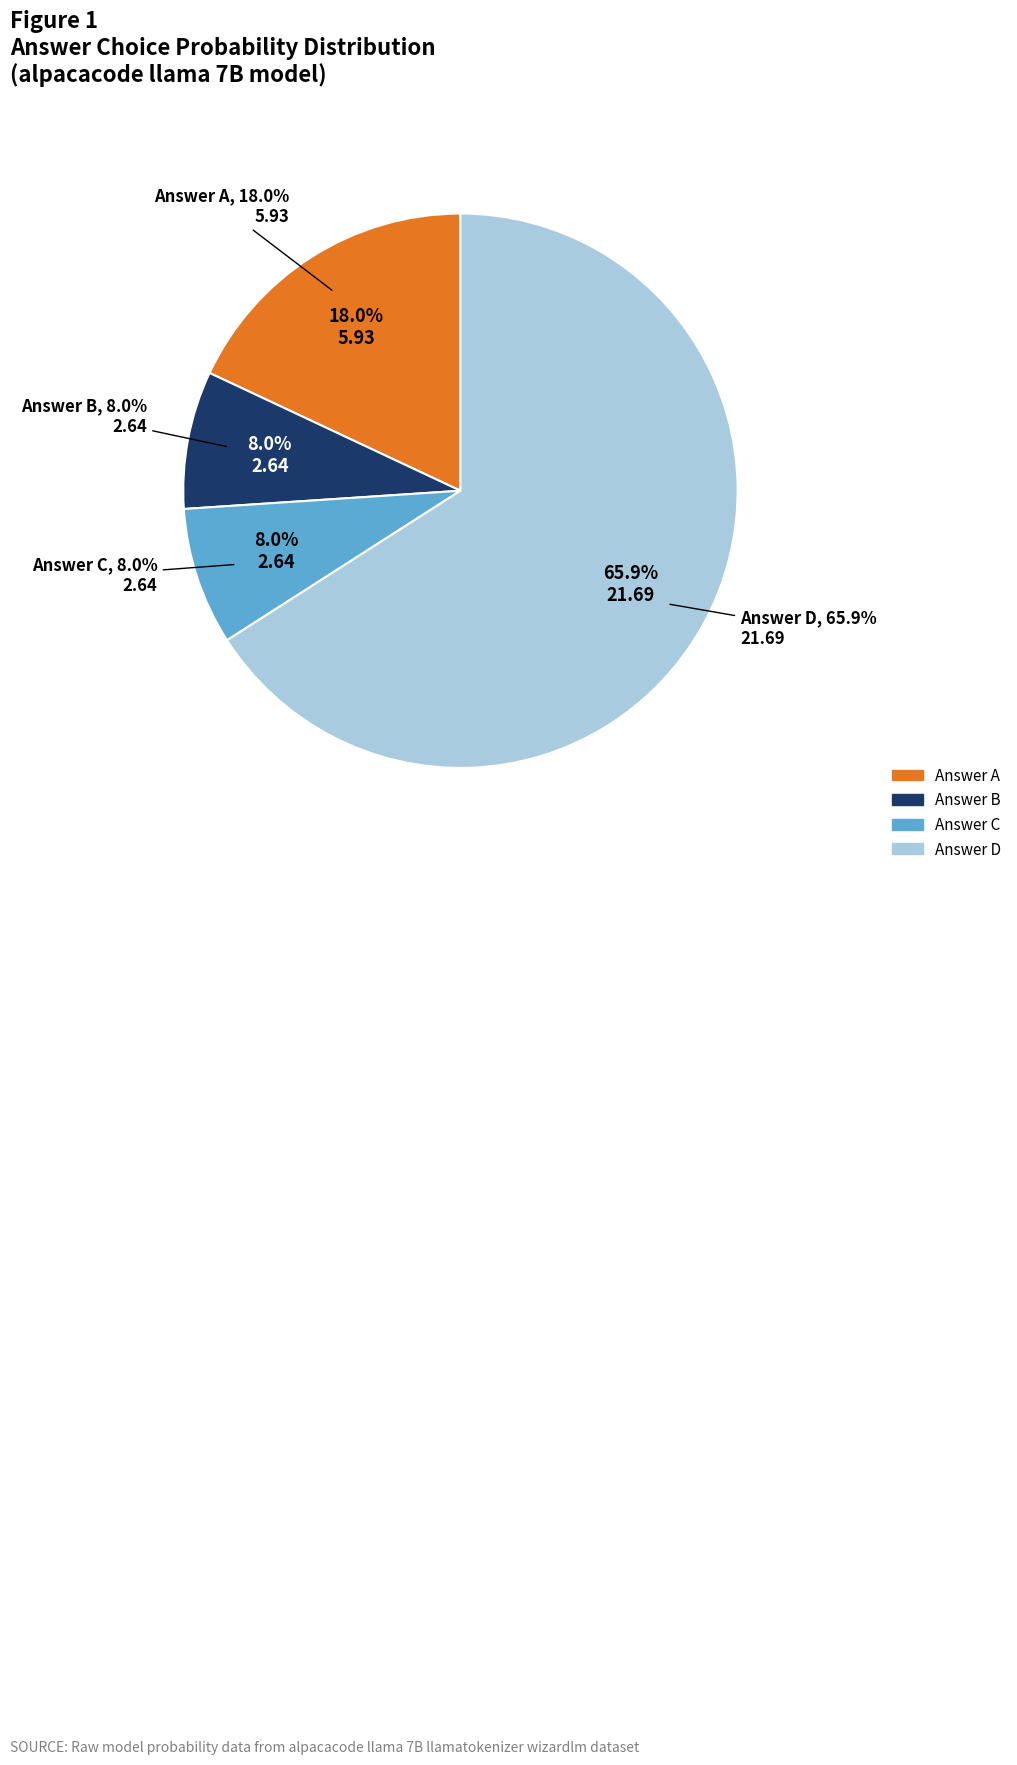

How many slices are in this pie chart?

4